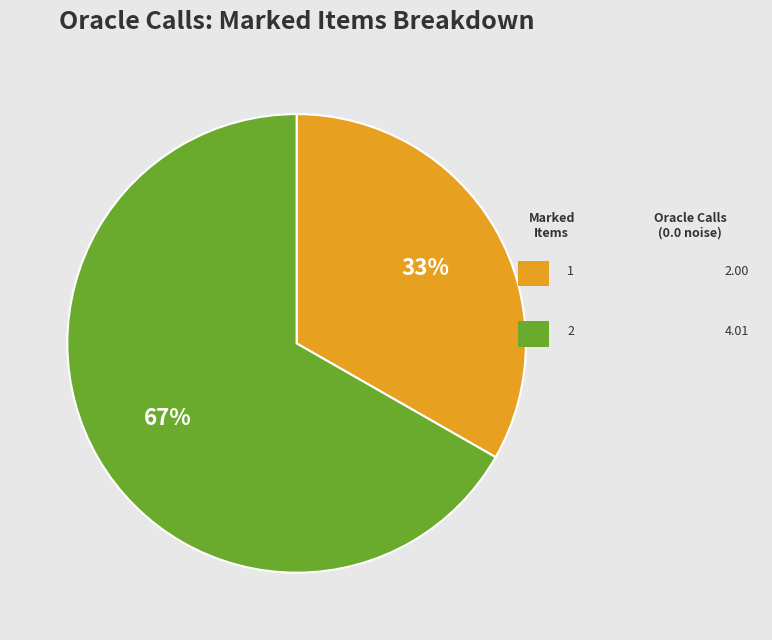

Is there a majority slice in this chart?

Yes